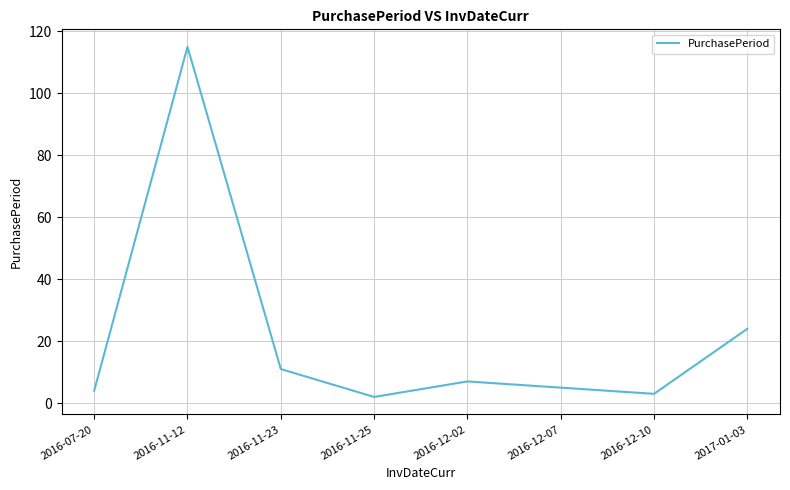

The value at 2016-12-02 is 7. True or false?

True